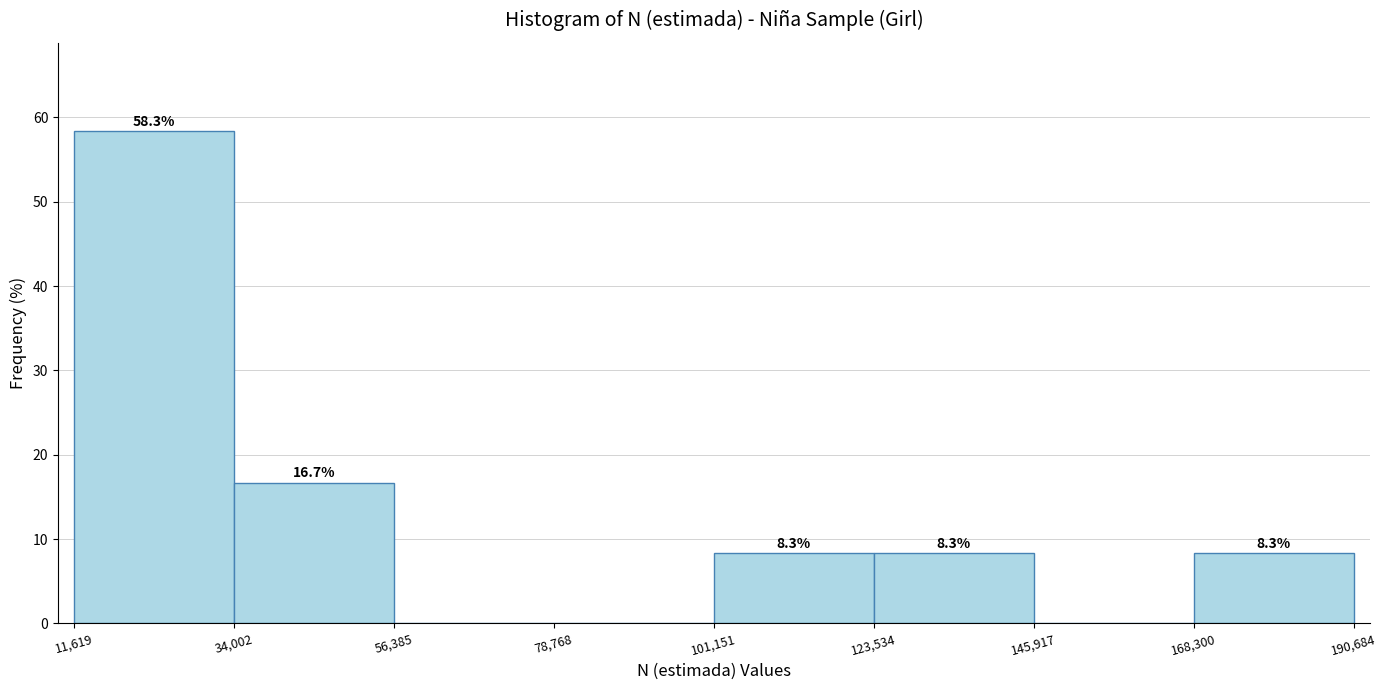

Over which range of the x-axis is the bar tallest?

11,619 to 34,002